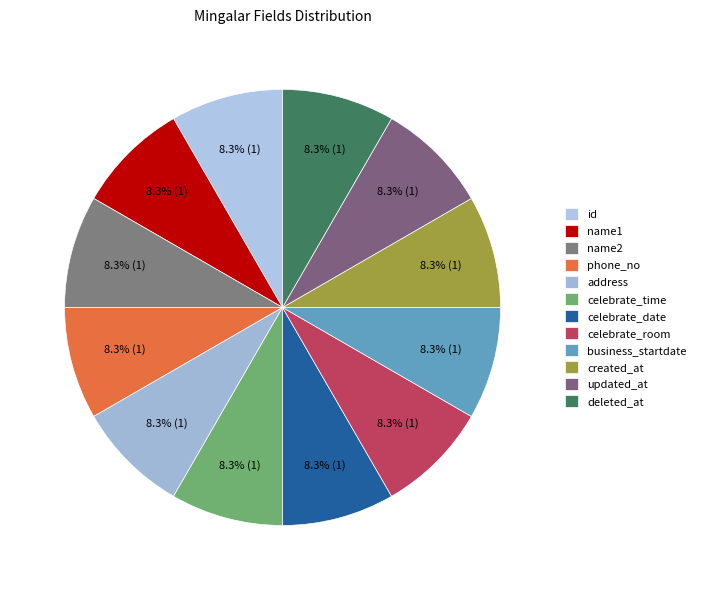

To the nearest percent, what is the average slice percentage?

8%